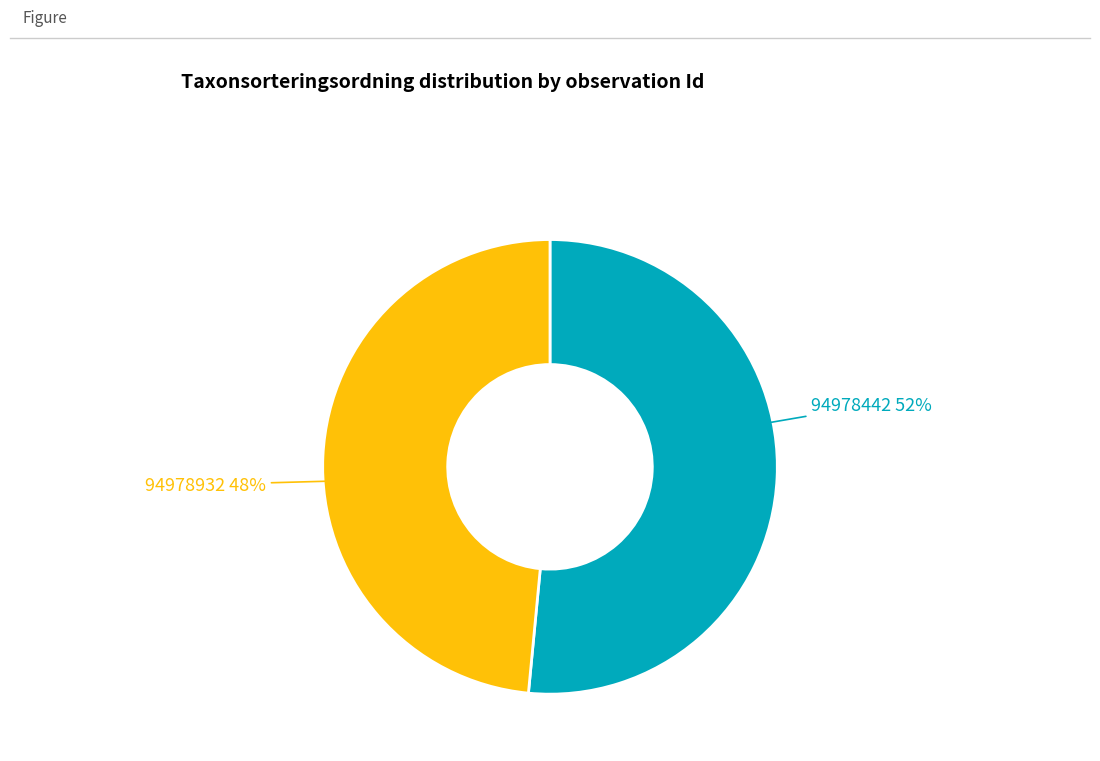

To the nearest percent, what is the average slice percentage?

50%